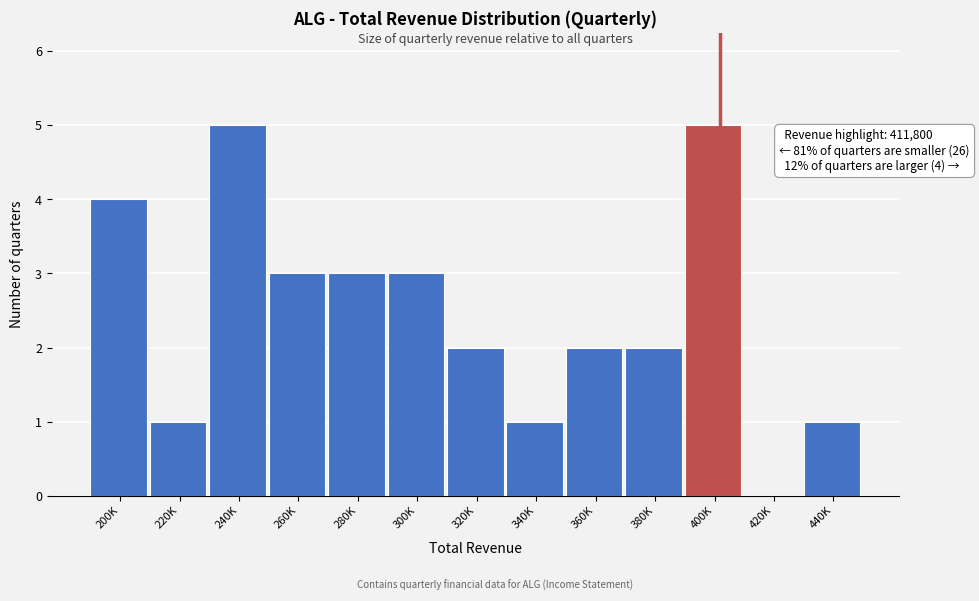

Reading right to left, extract all data points from this chart.

440K=1	420K=0	400K=5	380K=2	360K=2	340K=1	320K=2	300K=3	280K=3	260K=3	240K=5	220K=1	200K=4